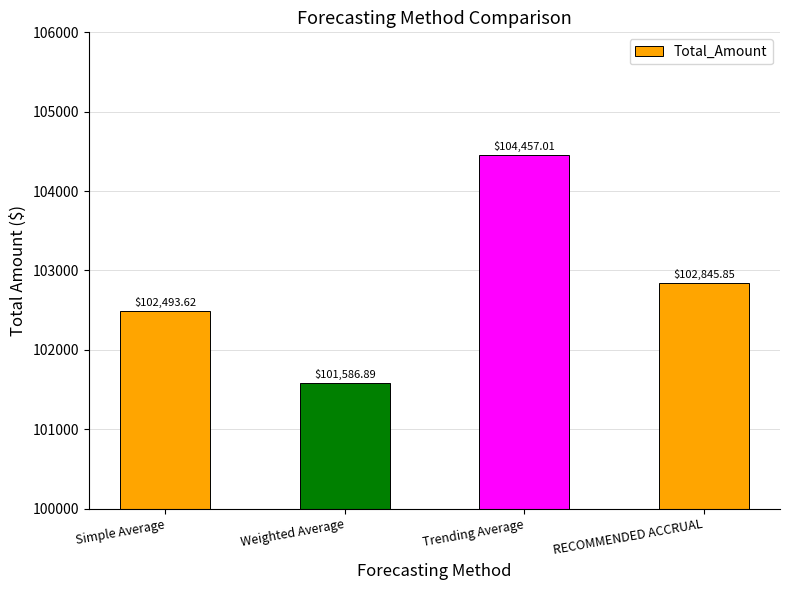

What is the difference between the values at RECOMMENDED ACCRUAL and Weighted Average?

1259.0